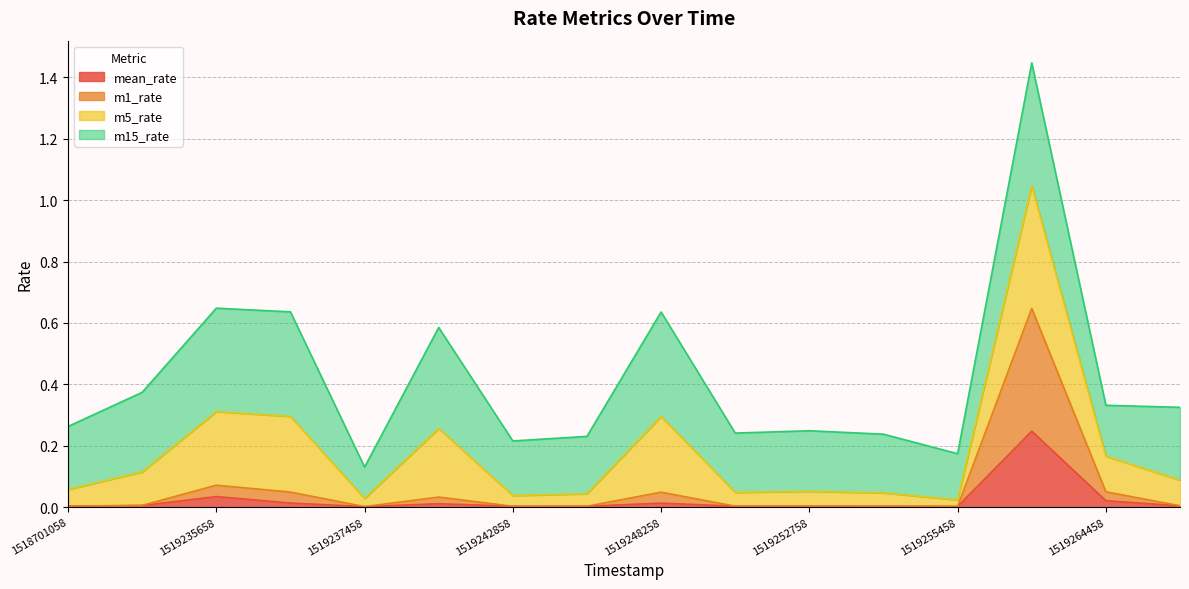

How many lines are shown in the chart?

4